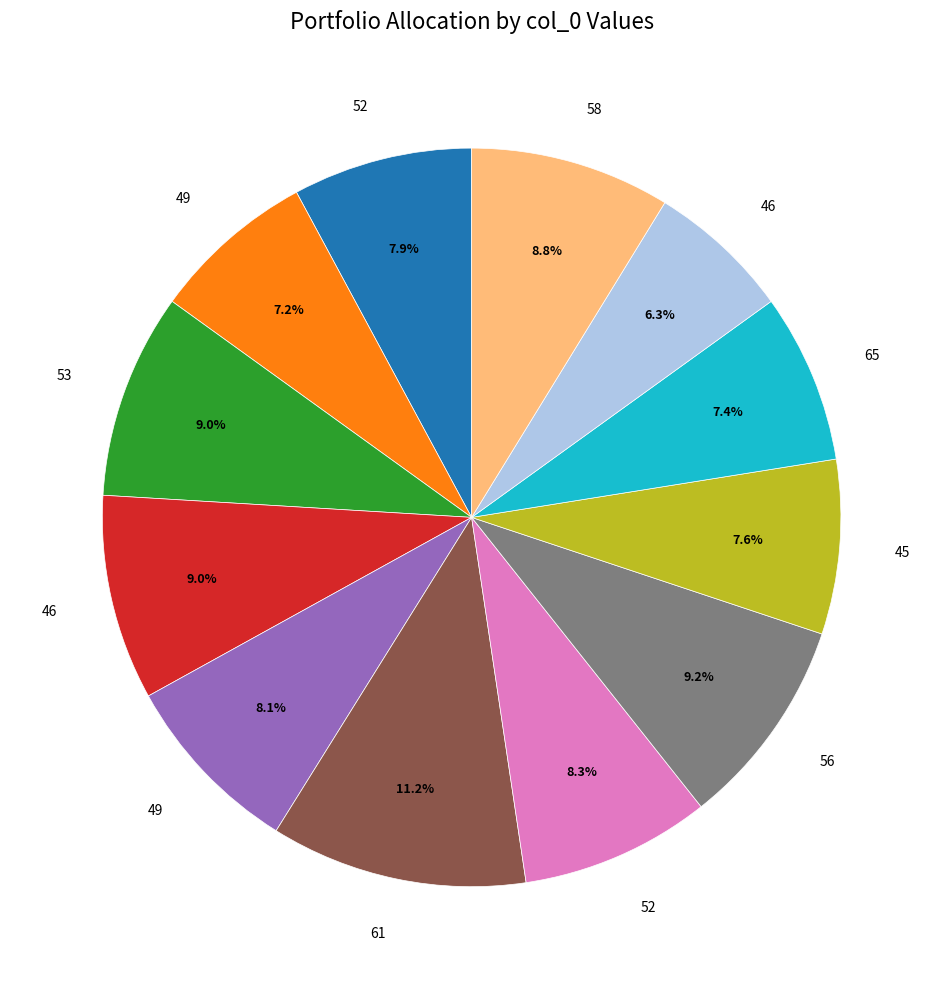

Is there any slice that represents more than half of the pie?

No